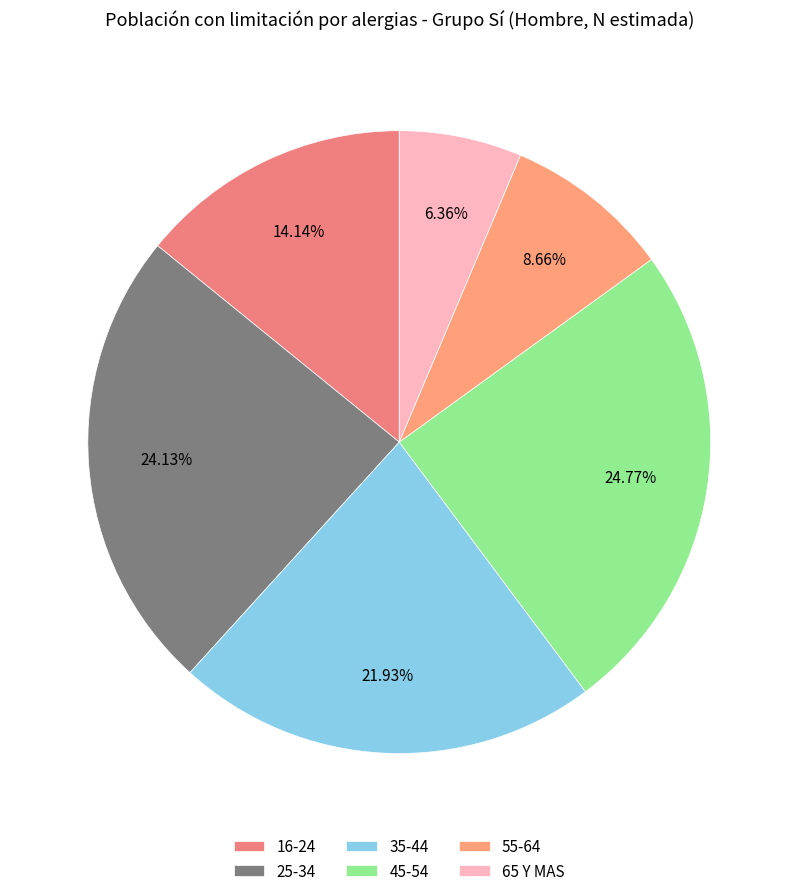

The 65 Y MAS slice represents 6% of the pie. True or false?

True